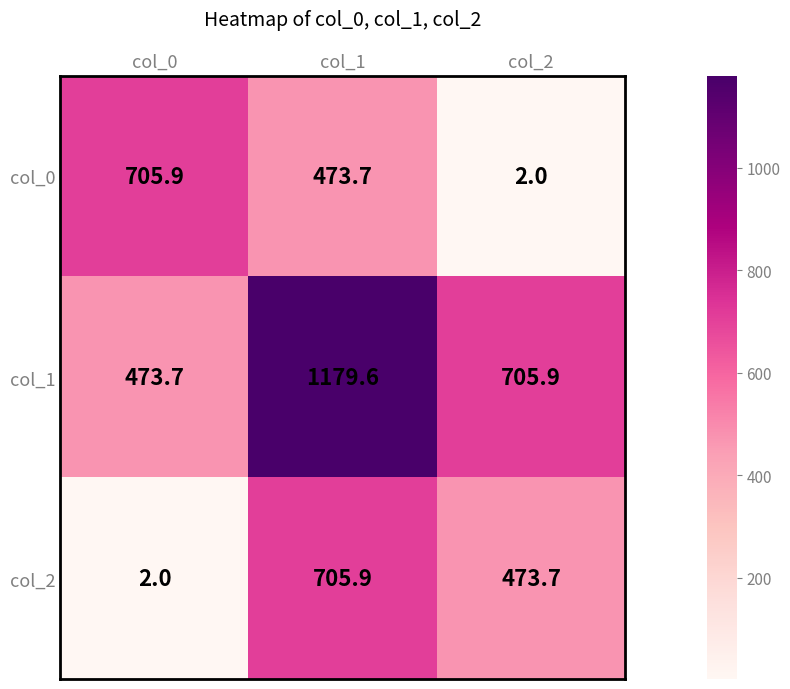

What is the average value of the col_0 series?

393.9